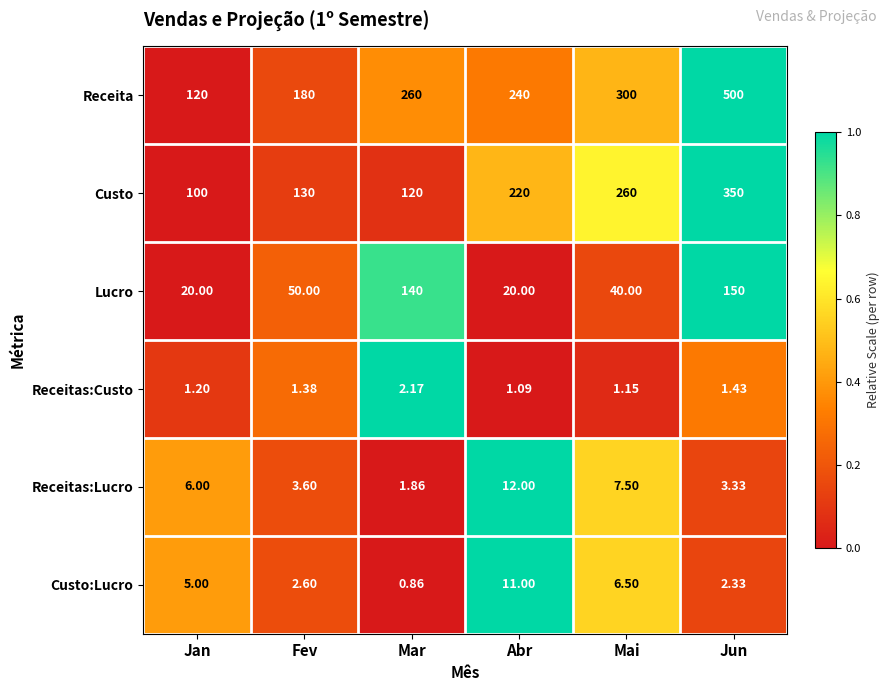

Count the number of data series in this chart.

6